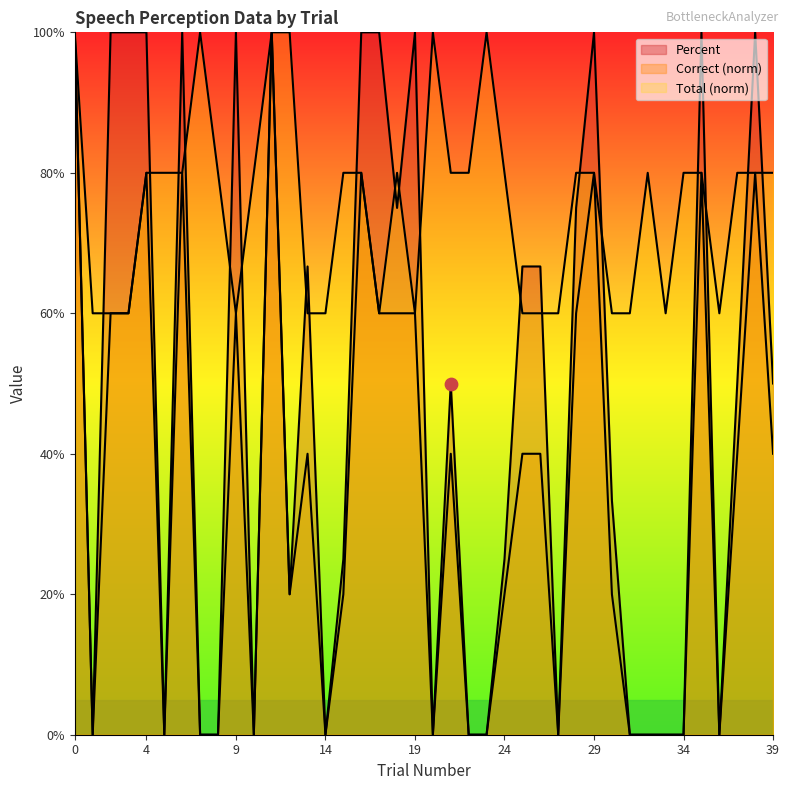

What is the total value across all series at 4?

260.0